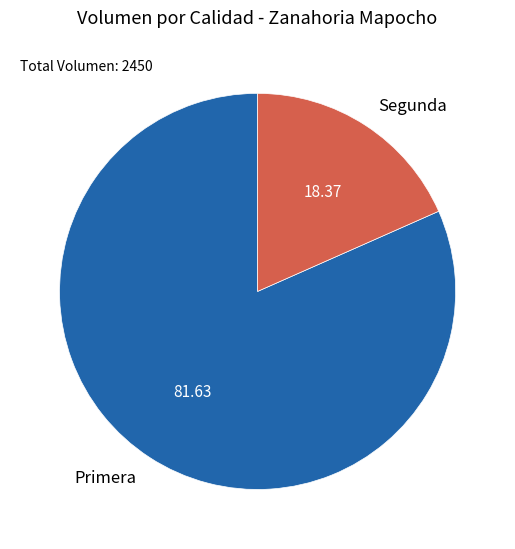

Which category has the smallest portion of the pie?

Segunda